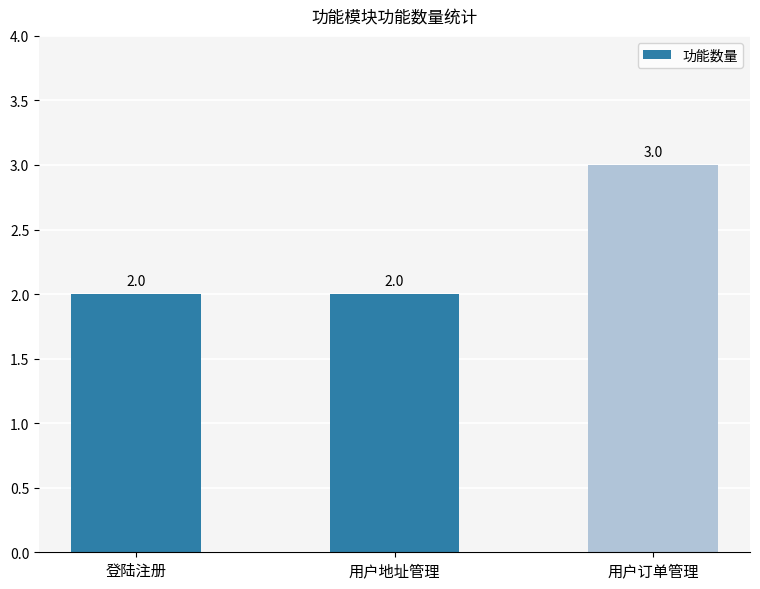

Does the chart contain any negative values?

No